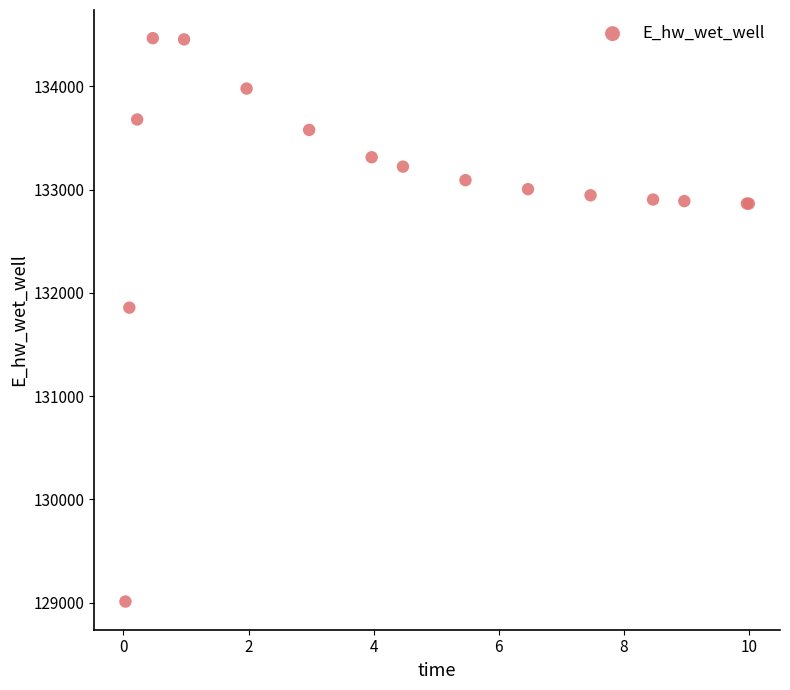

What Y value in the scatter plot is closest to 131738?

131857.2